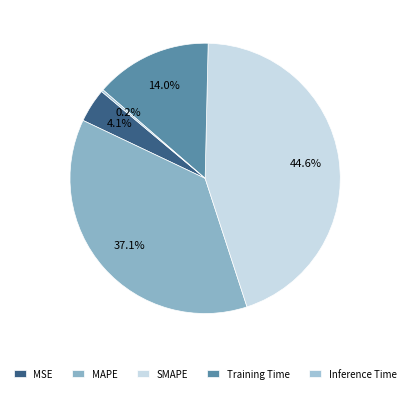

Count the number of slices in the pie.

5